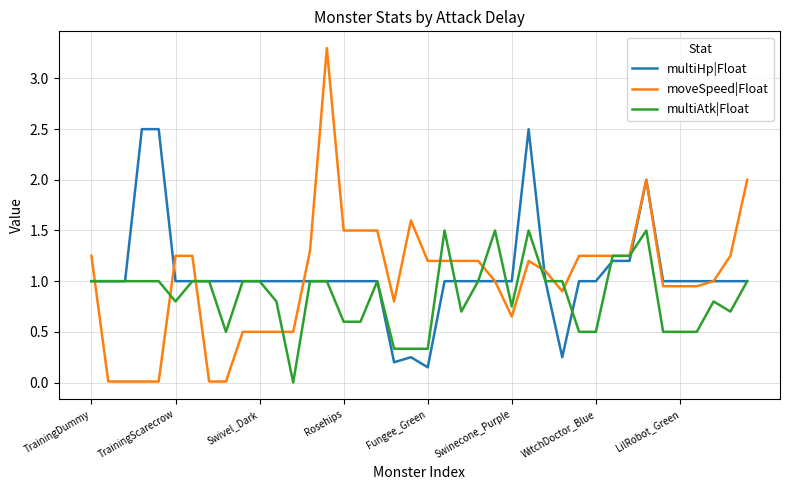

True or false: multiHp|Float and multiAtk|Float intersect in this chart.

True